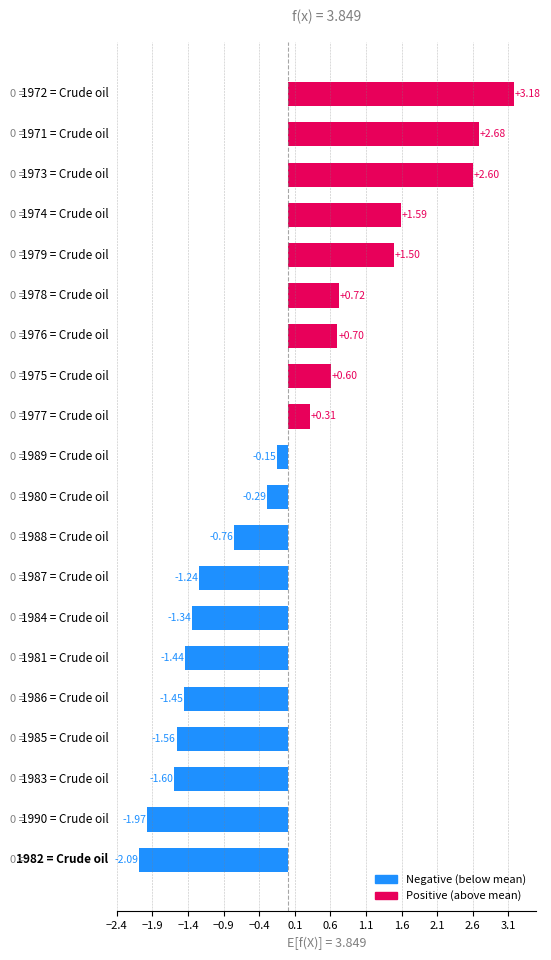

How many negative values are there?

11